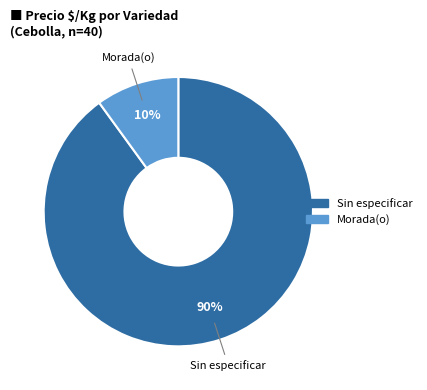

To the nearest percent, what is the average slice percentage?

50%